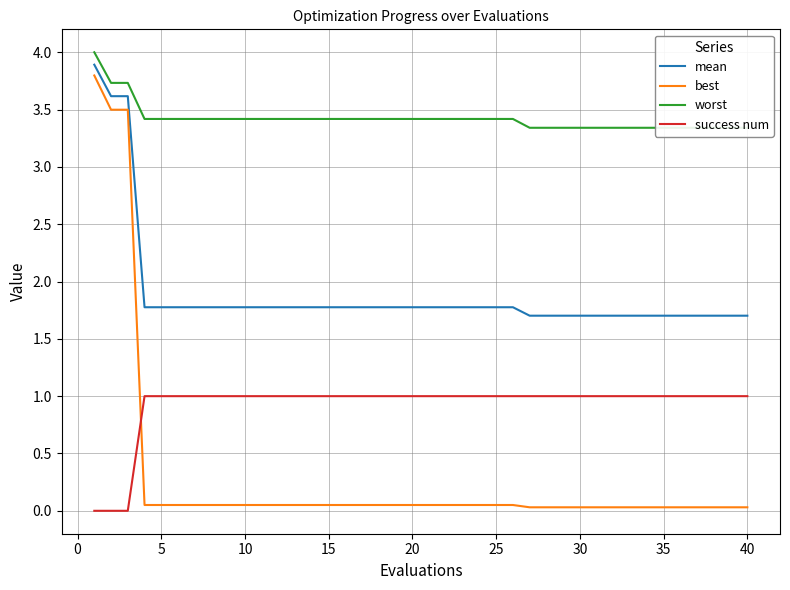

True or false: success num has a value of 1.0 at 40.

True